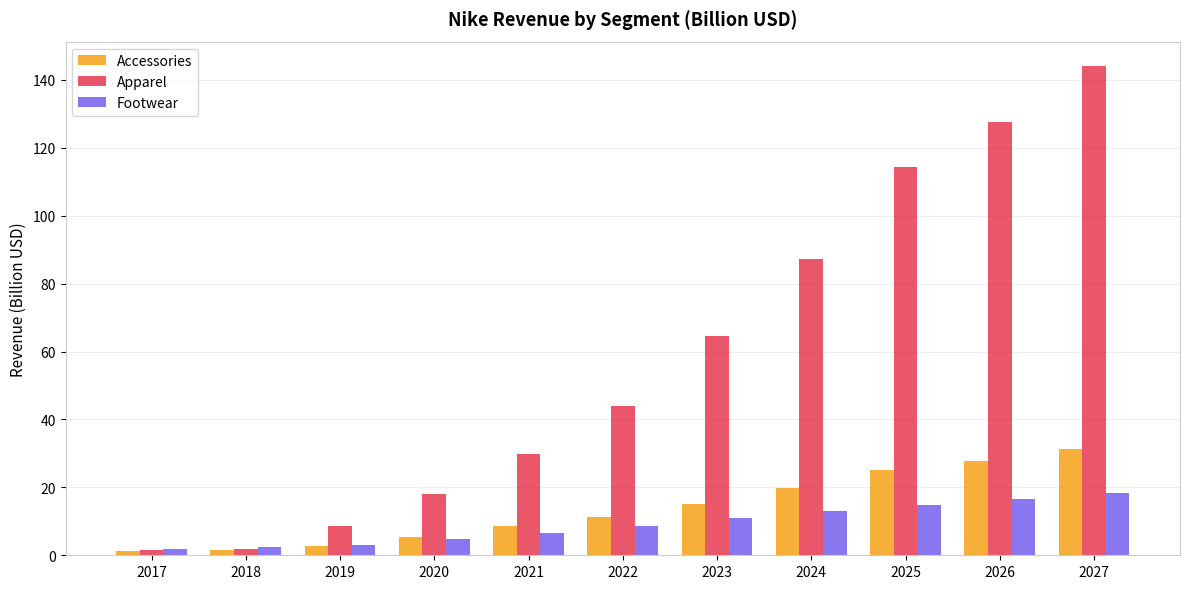

What is the average value of the Accessories series?

13.6